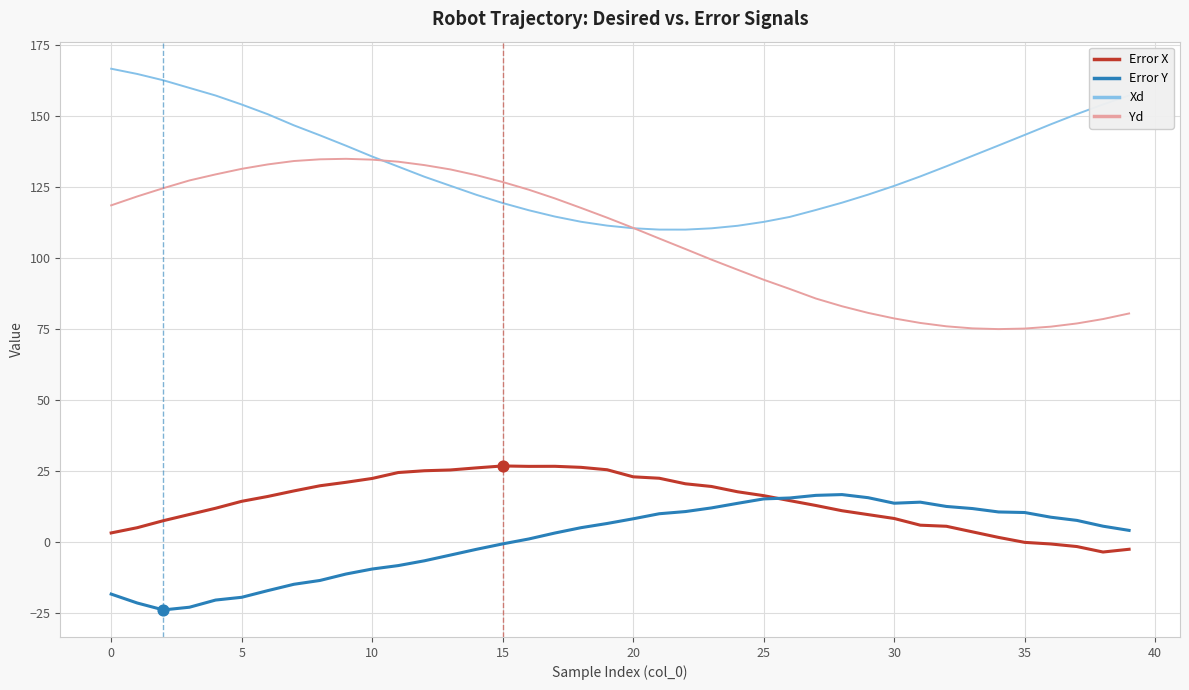

What are all the series names shown in the legend?

Error X, Error Y, Xd, Yd